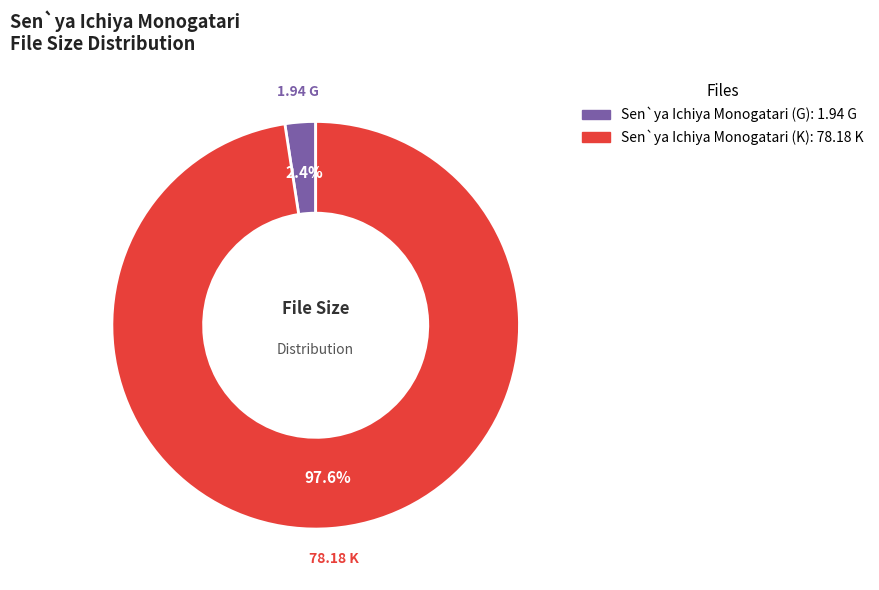

Which category accounts for the majority?

Sen`ya Ichiya Monogatari (K)